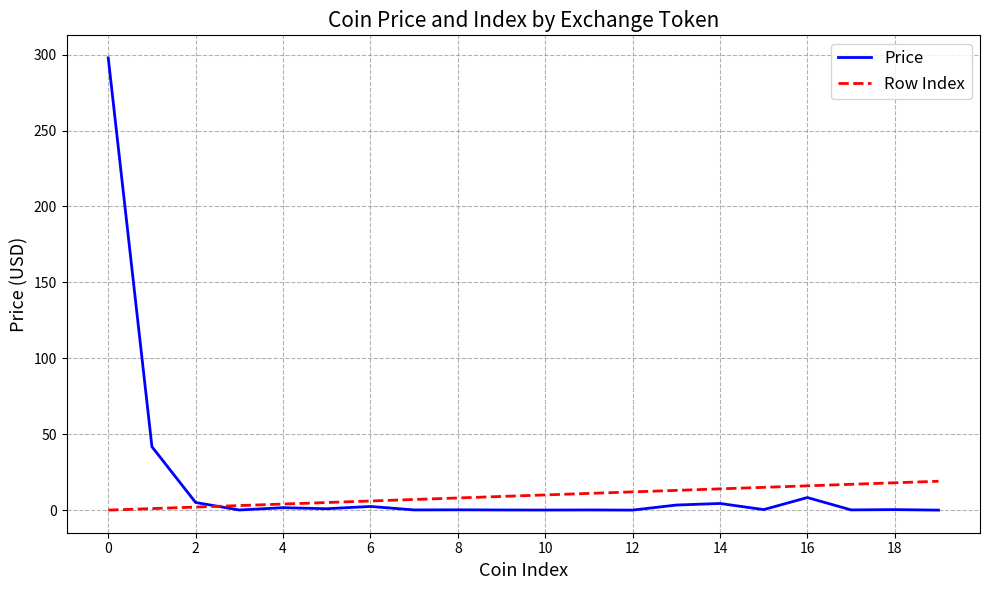

List the series in order of their peak value, highest first.

Price, Row Index